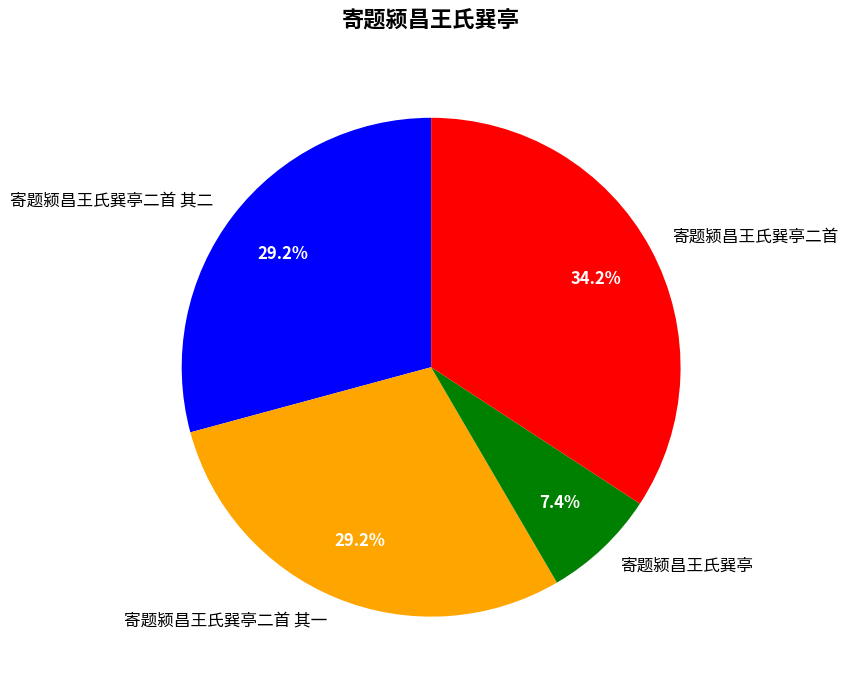

Is there a majority slice in this chart?

No